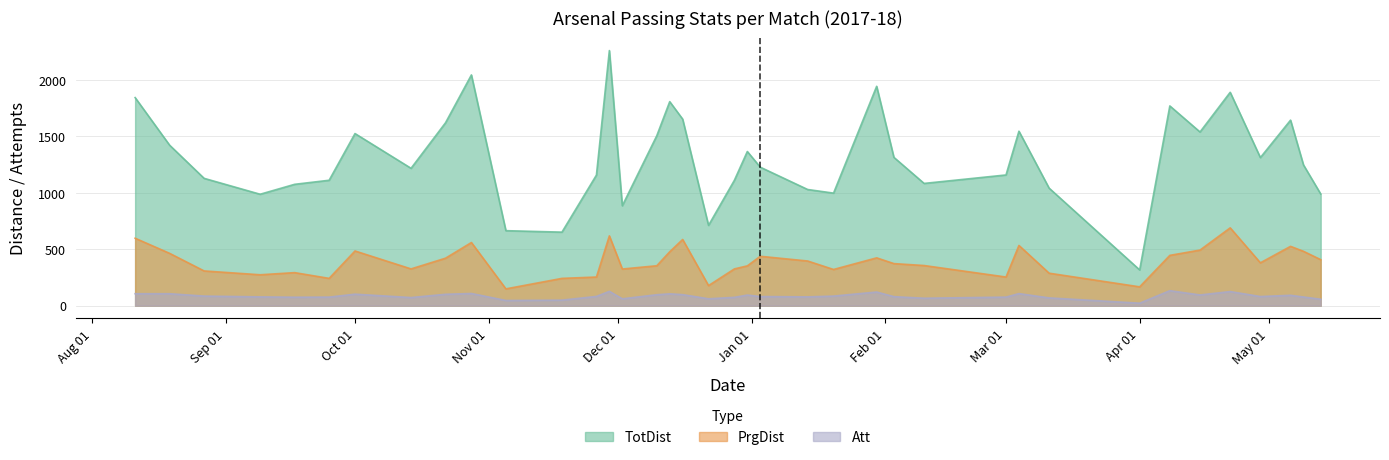

How many values in the Att series exceed 82?

18